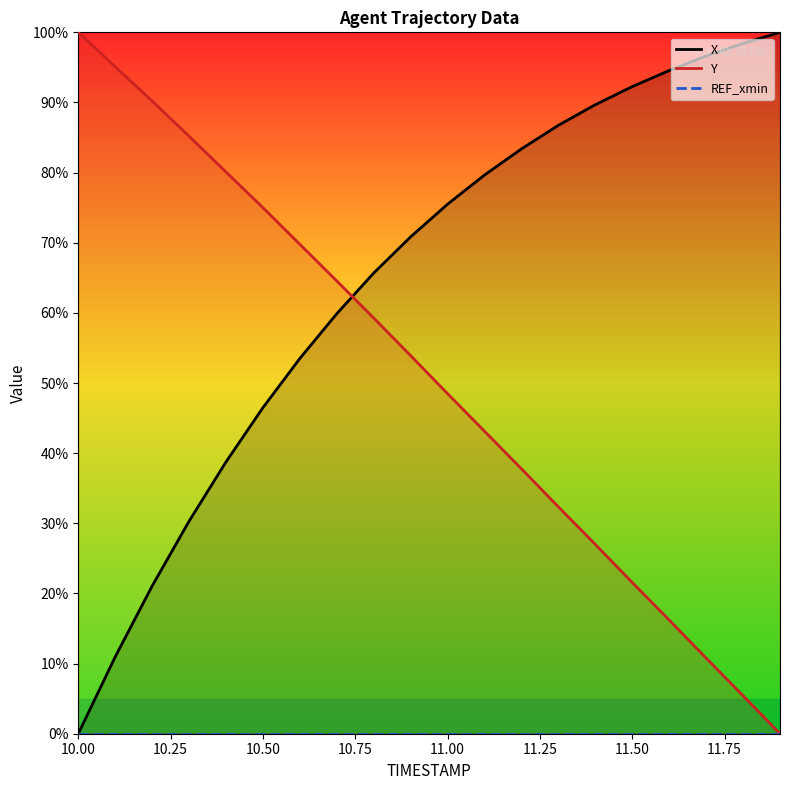

Is this an area chart (filled region under the line)?

No